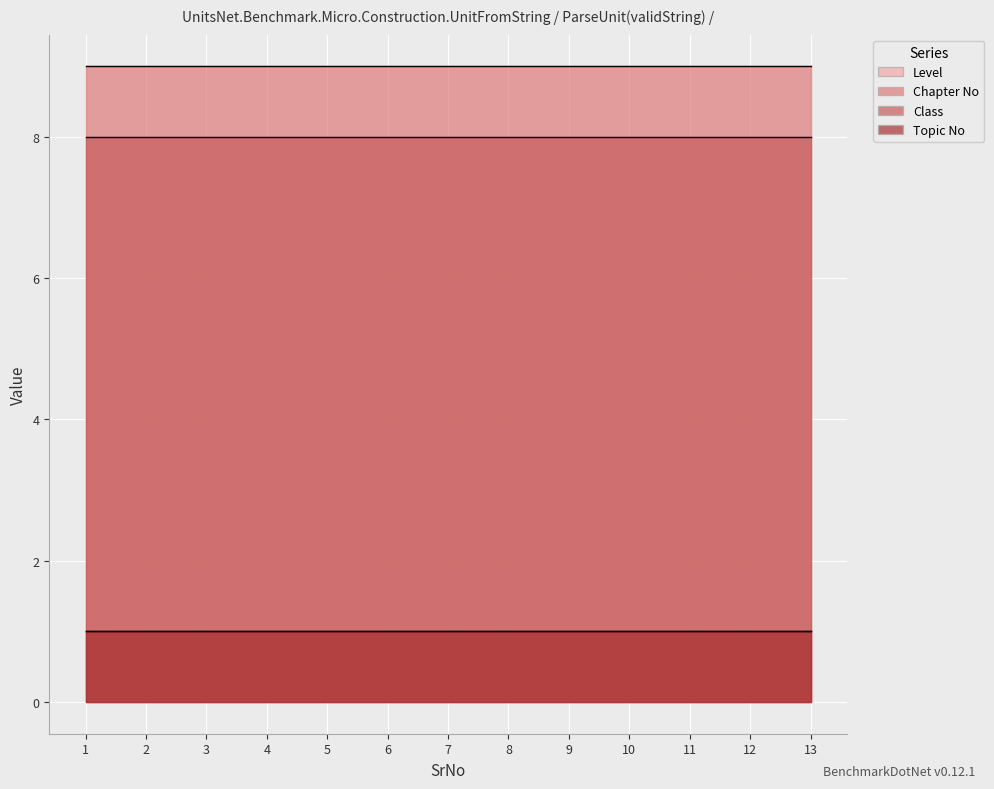

True or false: Topic No and Chapter No cross at least once.

False